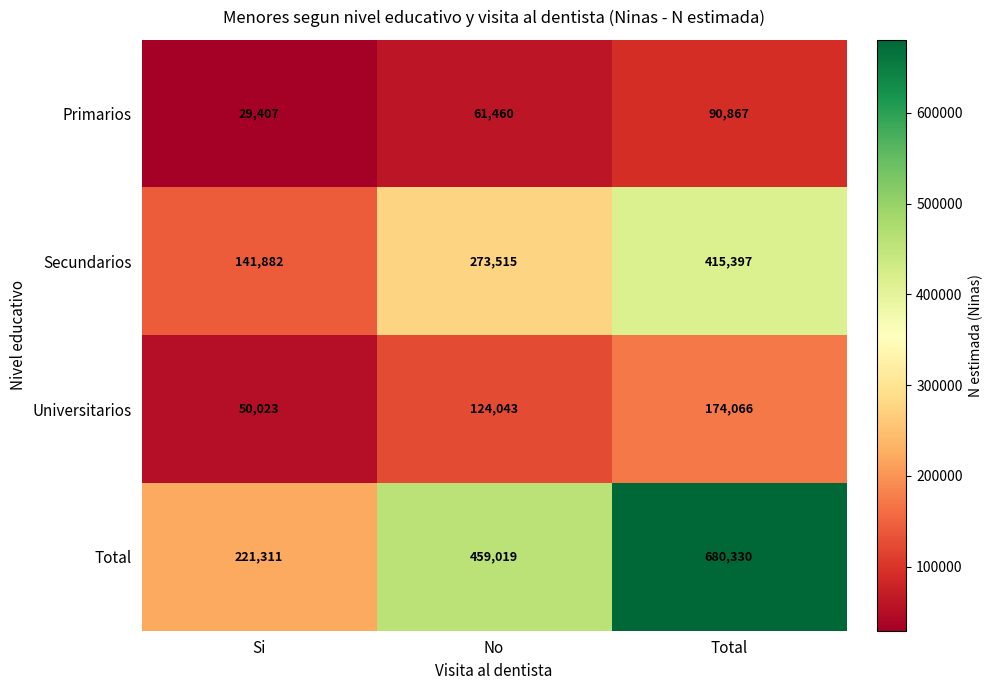

True or false: Secundarios has a value of 141882 at Si.

True